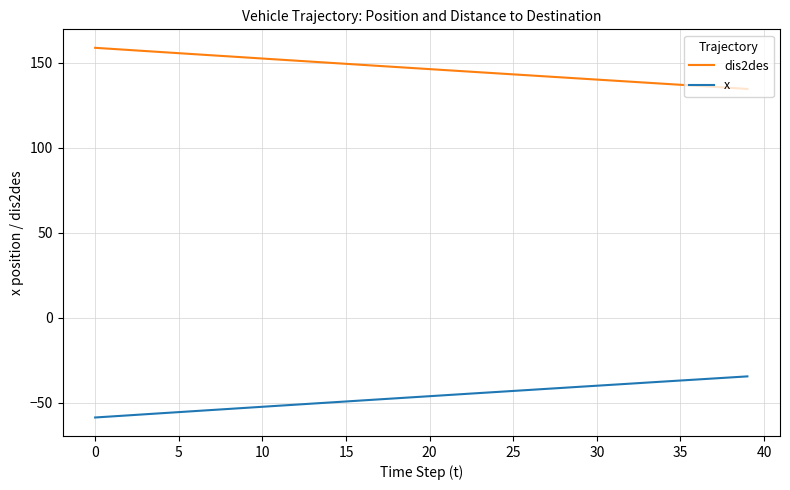

Which series has the largest total across all categories?

dis2des